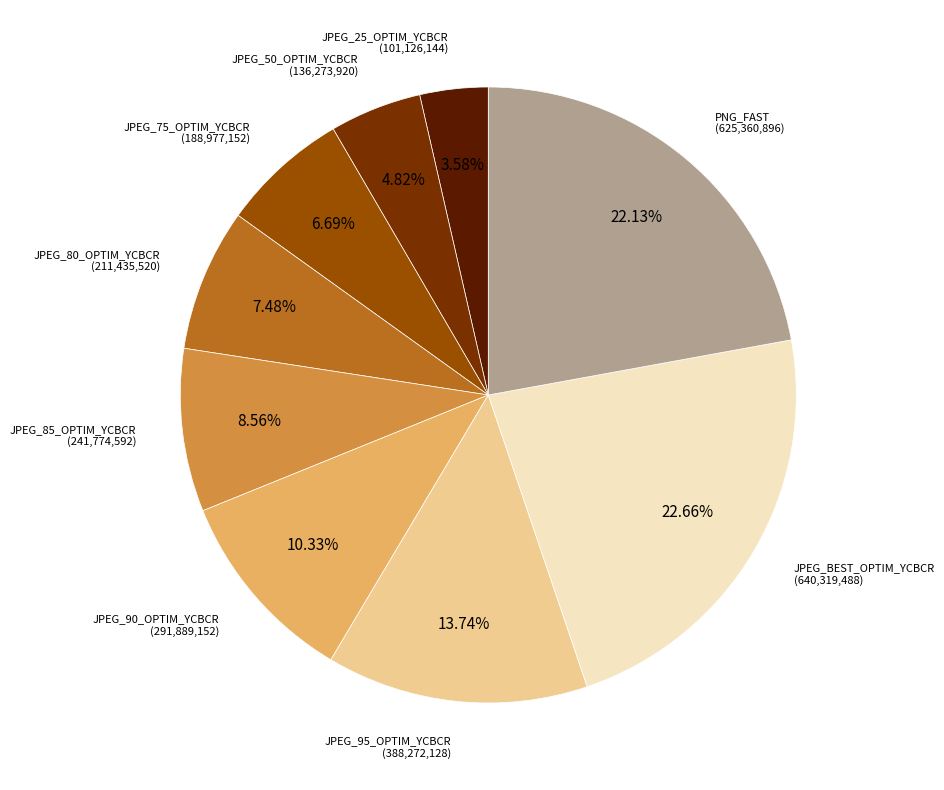

Is it true that JPEG_75_OPTIM_YCBCR is 7% of the pie?

True